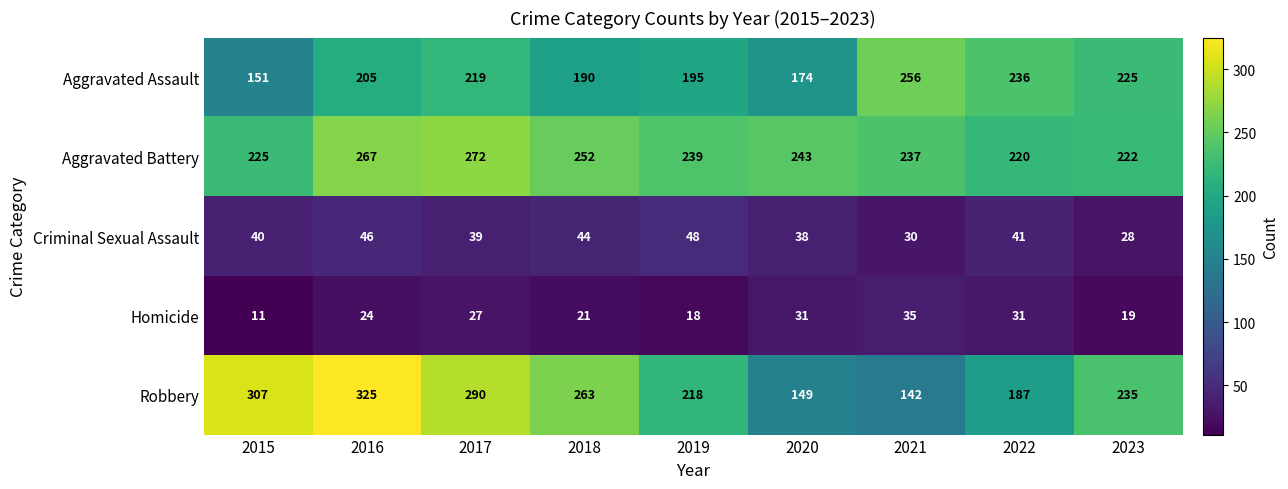

How many distinct data groups are displayed?

5